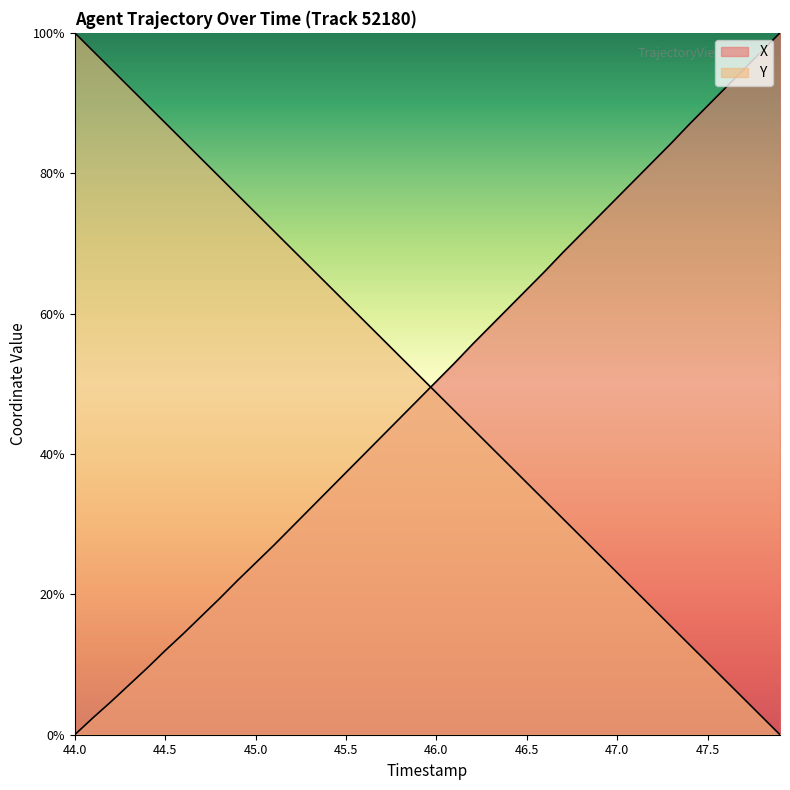

How many positive values does the X series have?

39